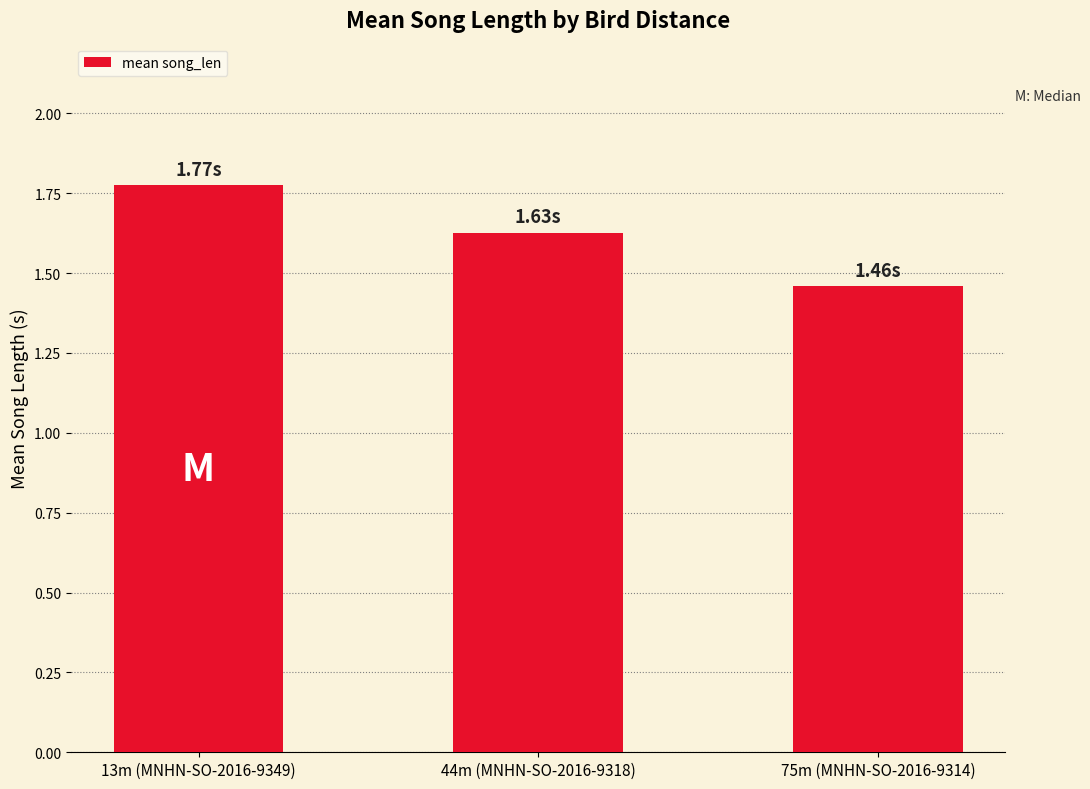

What is the ratio of the value at 75m (MNHN-SO-2016-9314) to the value at 44m (MNHN-SO-2016-9318)?

0.9